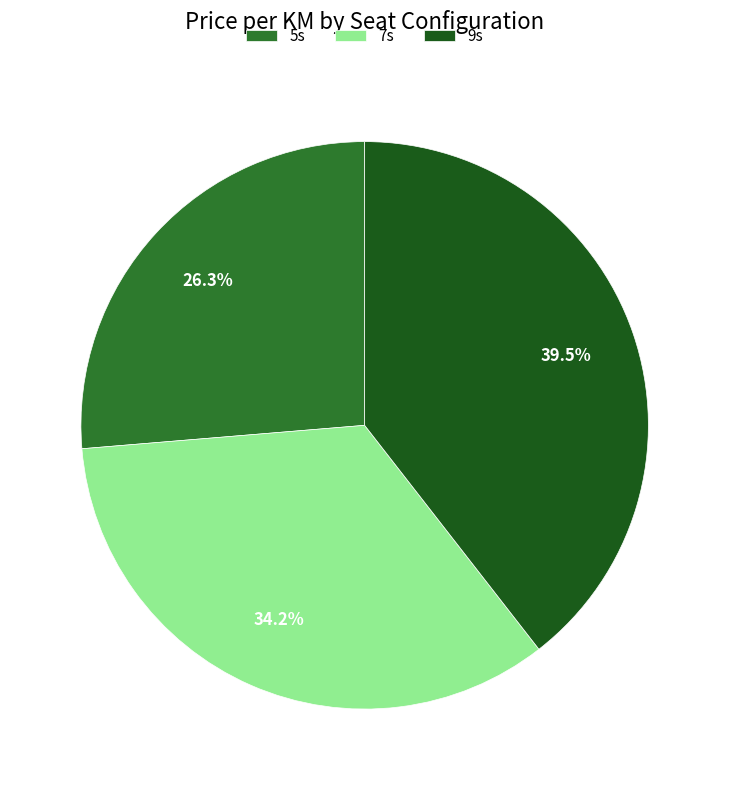

Between 9s and 5s, which is larger?

9s